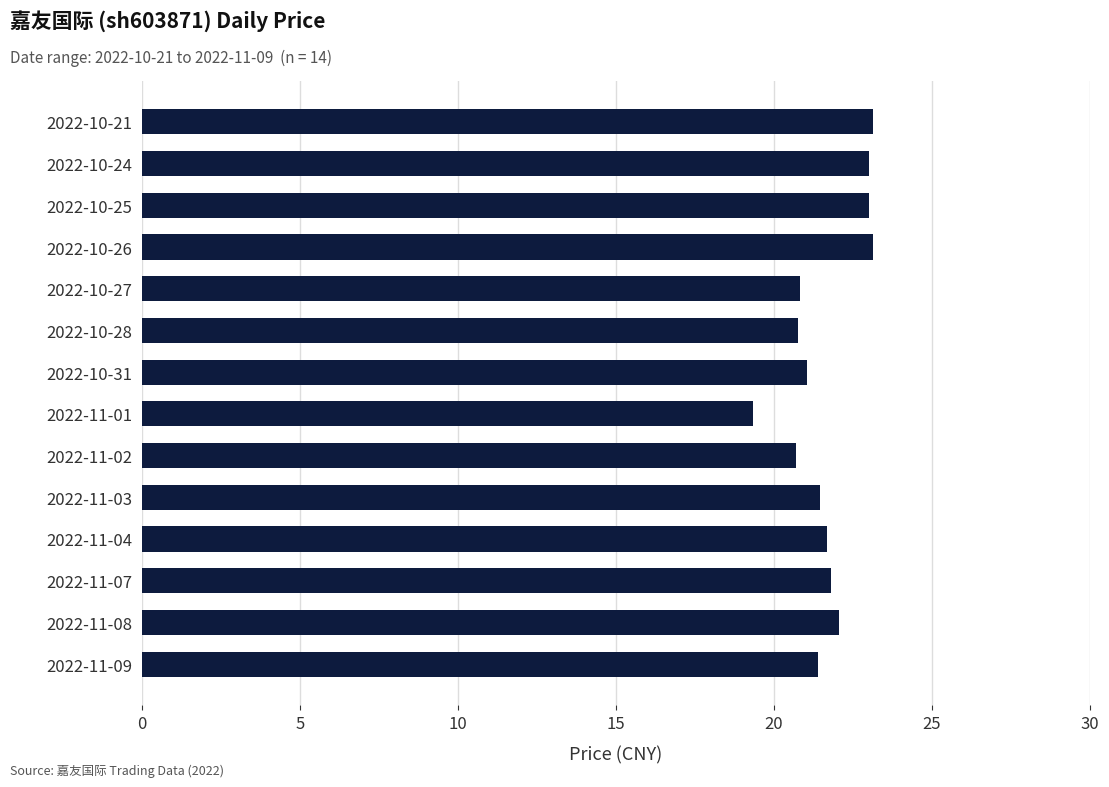

What is the sum of the values at 2022-10-27 and 2022-11-07?

42.6